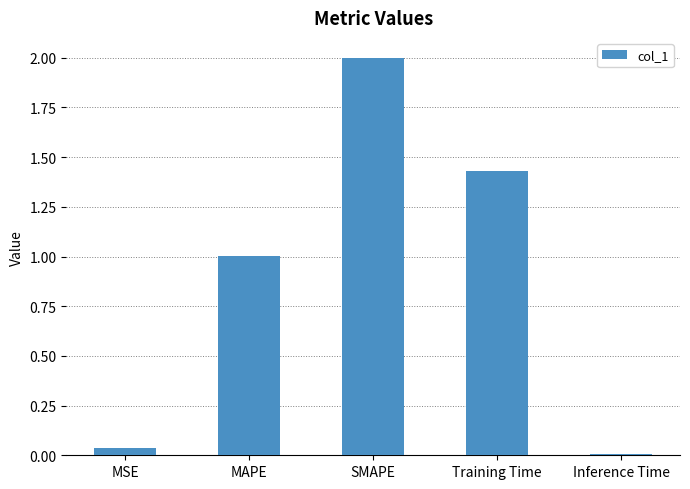

What is the value of the 2nd bar from the left?

1.0